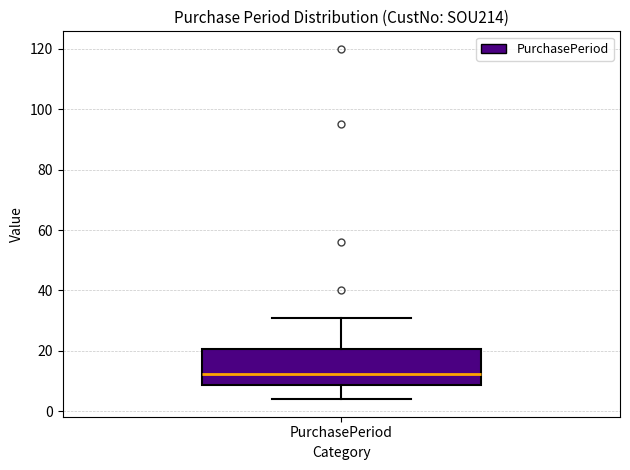

Where does the median line of the box for PurchasePeriod sit on the y-axis? The values are not printed on the chart, so give them approximately, as read against the axis.

12